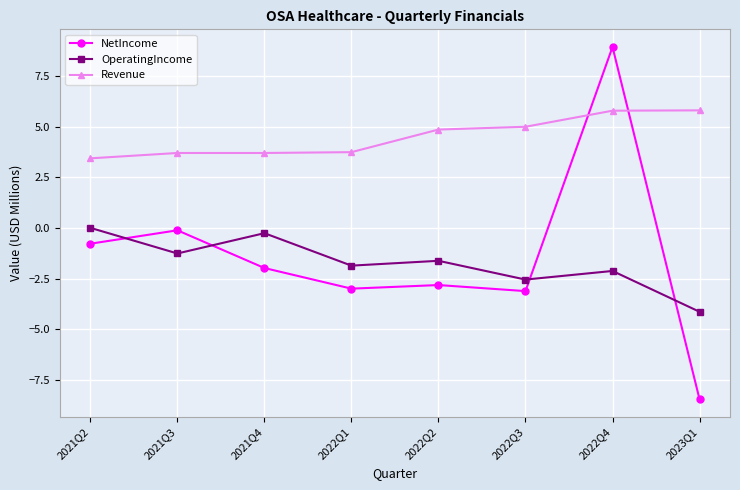

What is the value of the NetIncome point at the 6th from the left?

-3.1